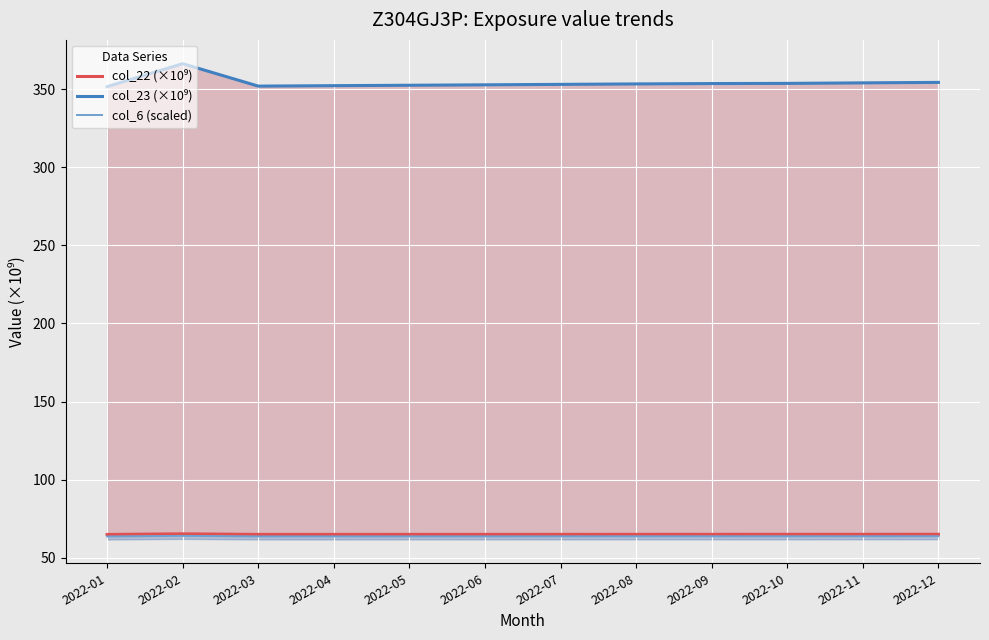

Reading right to left, list all the values displayed in this chart.

col_22 (×10⁹): 65.0	65.0	65.0	65.0	65.0	65.0	65.0	65.0	65.0	65.0	65.3	64.9
col_23 (×10⁹): 354.3	354.0	353.7	353.6	353.3	353.0	352.7	352.5	352.2	351.9	366.3	351.6
col_6 (scaled): 63.8	63.8	63.8	63.7	63.7	63.7	63.7	63.7	63.7	63.7	64.0	63.6